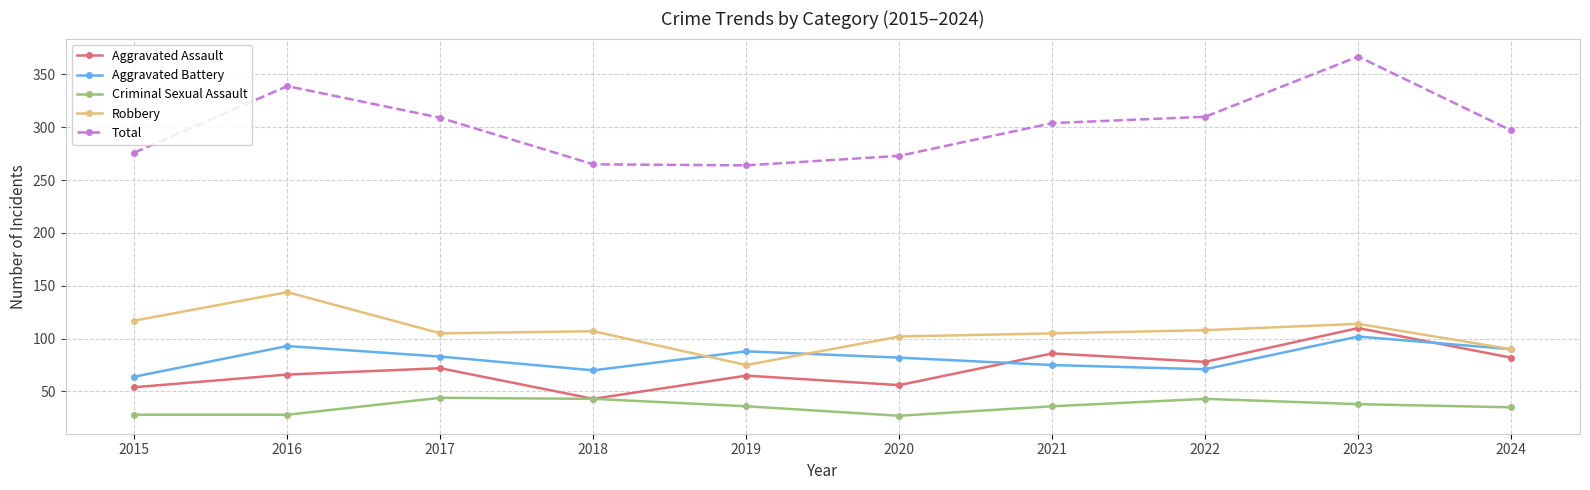

What is the minimum value shown in the chart?

27